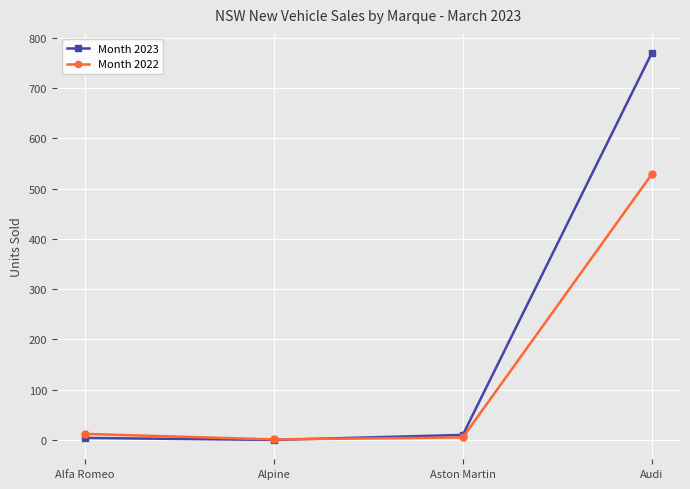

What is the label of the 4th point from the left?

Audi